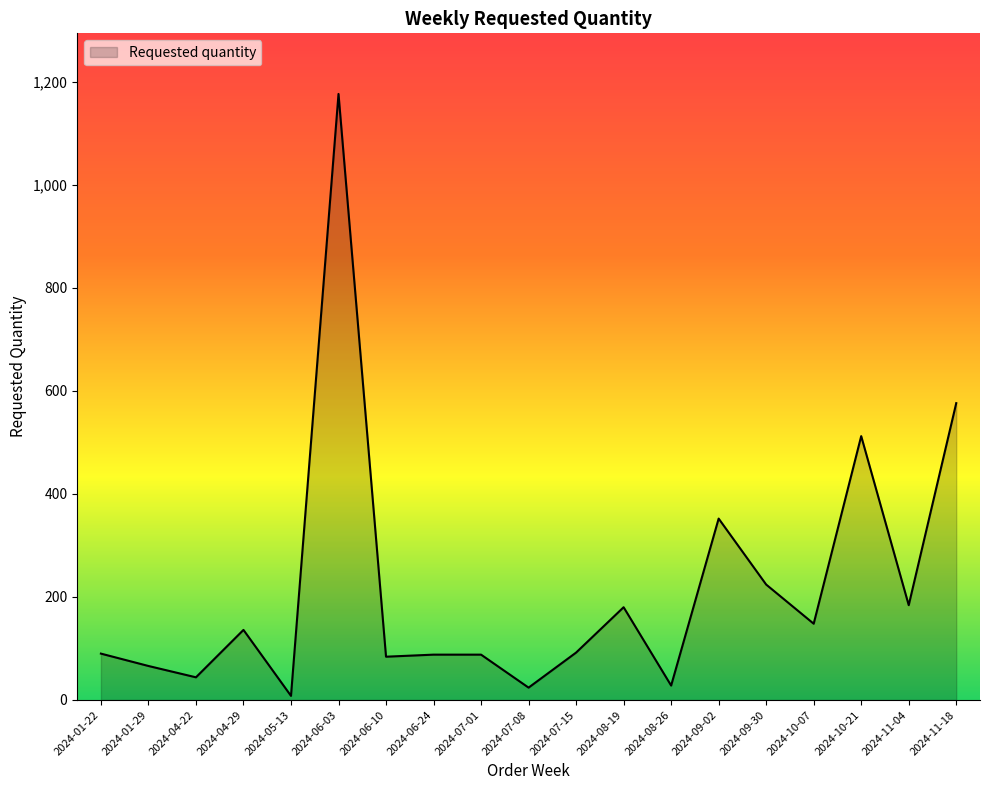

What is the sum of the values at 2024-10-21 and 2024-05-13?

520